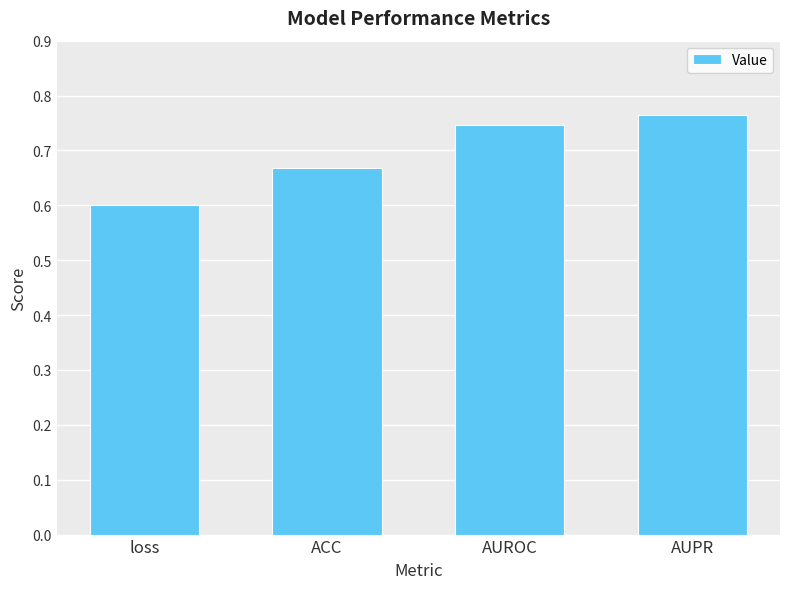

Is it true that the value at loss is 0.6?

True